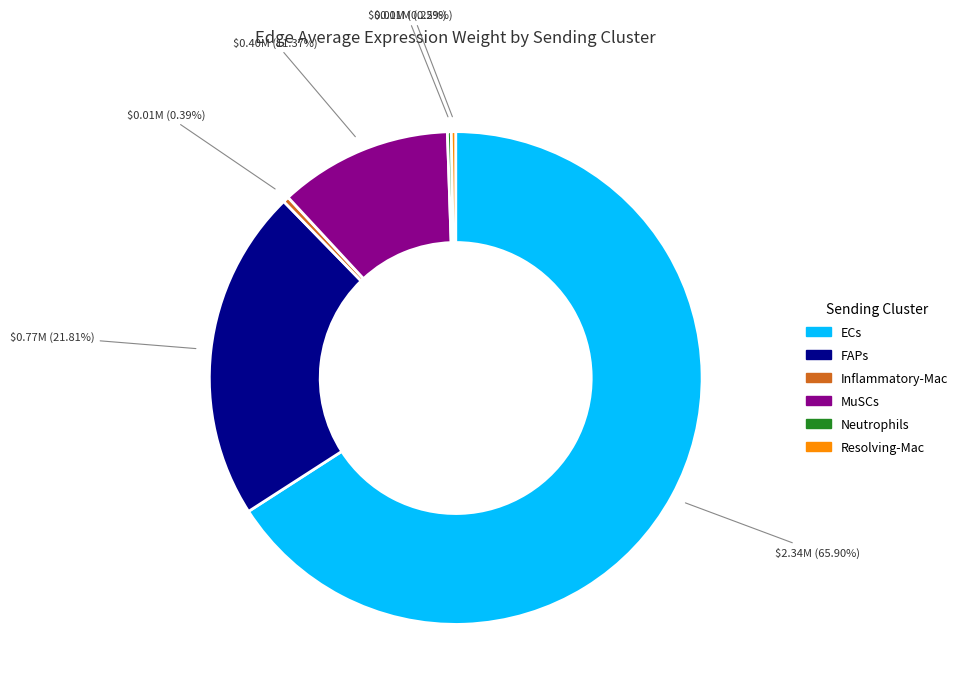

Is Resolving-Mac the majority of the pie?

No